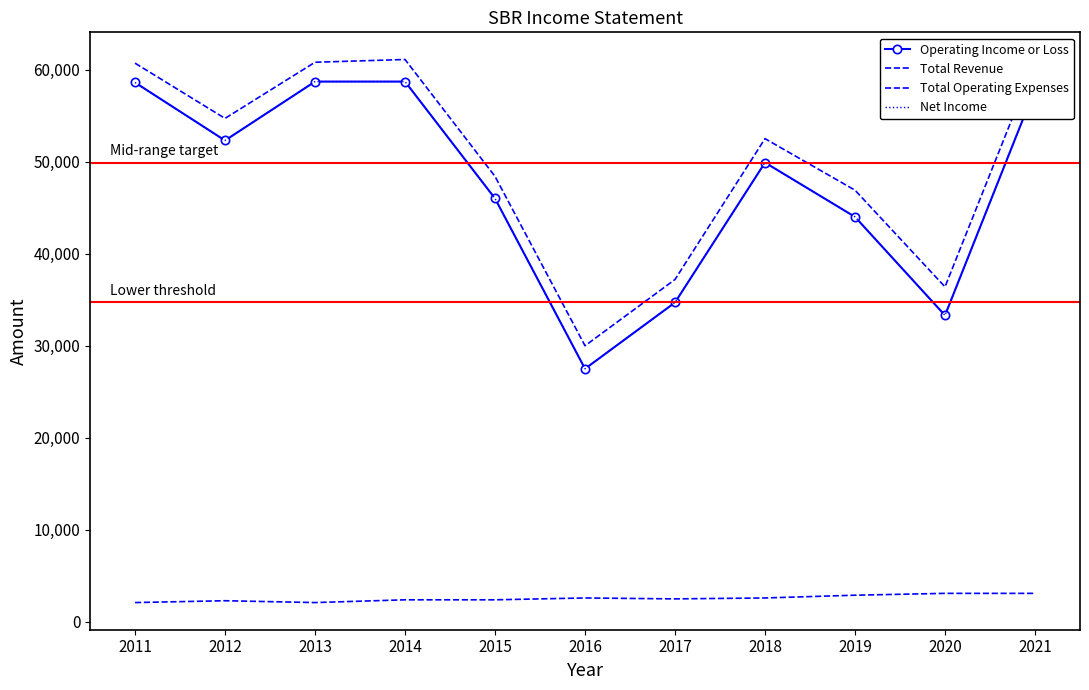

Where does the Total Operating Expenses series first go above 2500?

2016